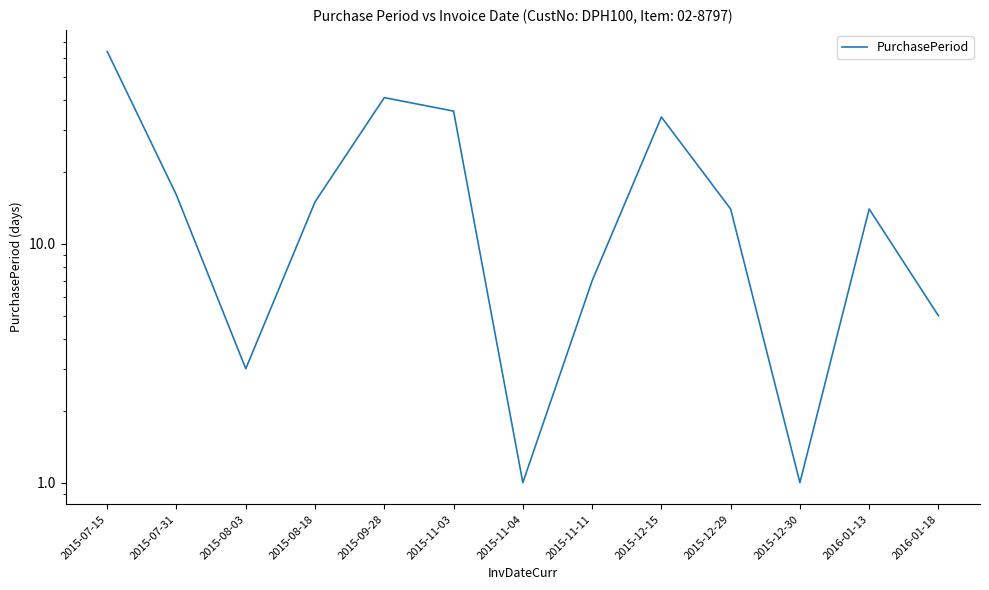

The value at 2015-08-03 is 3. True or false?

True